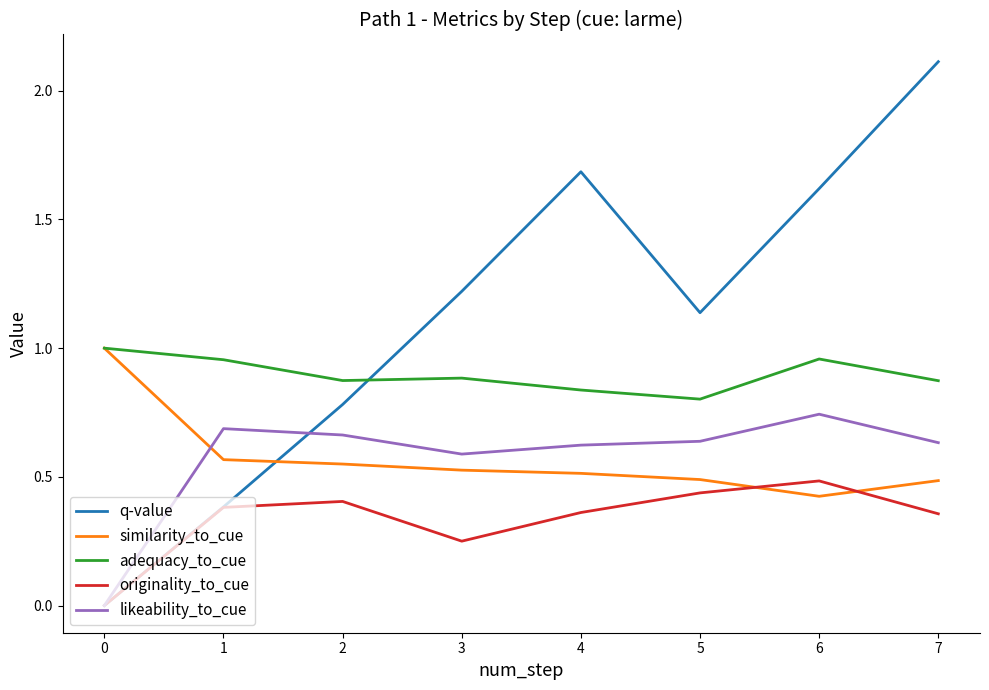

Is it true that adequacy_to_cue equals 0.8 at 4?

True